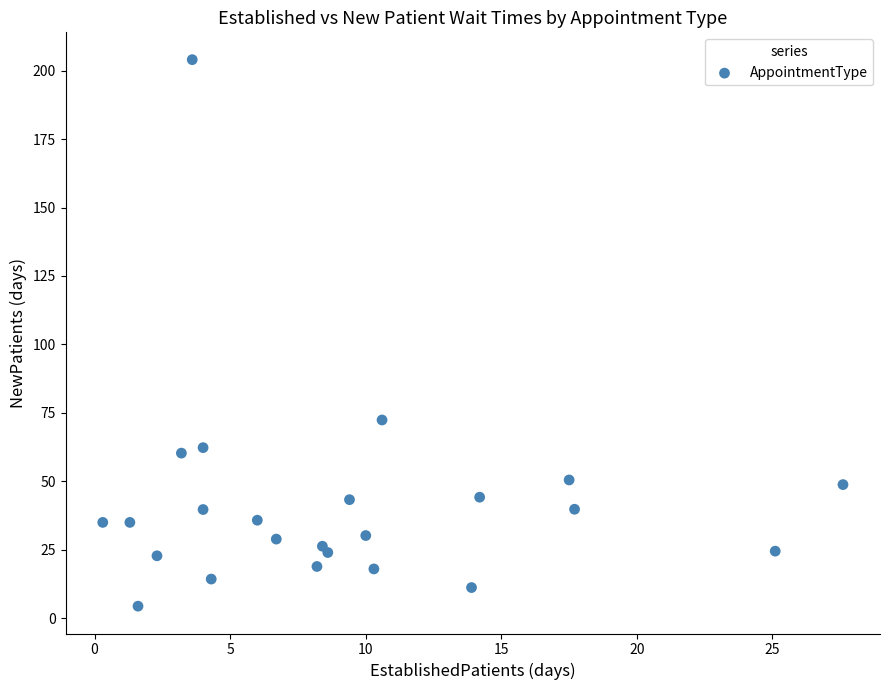

What is the range of X values (max minus min)?

27.3